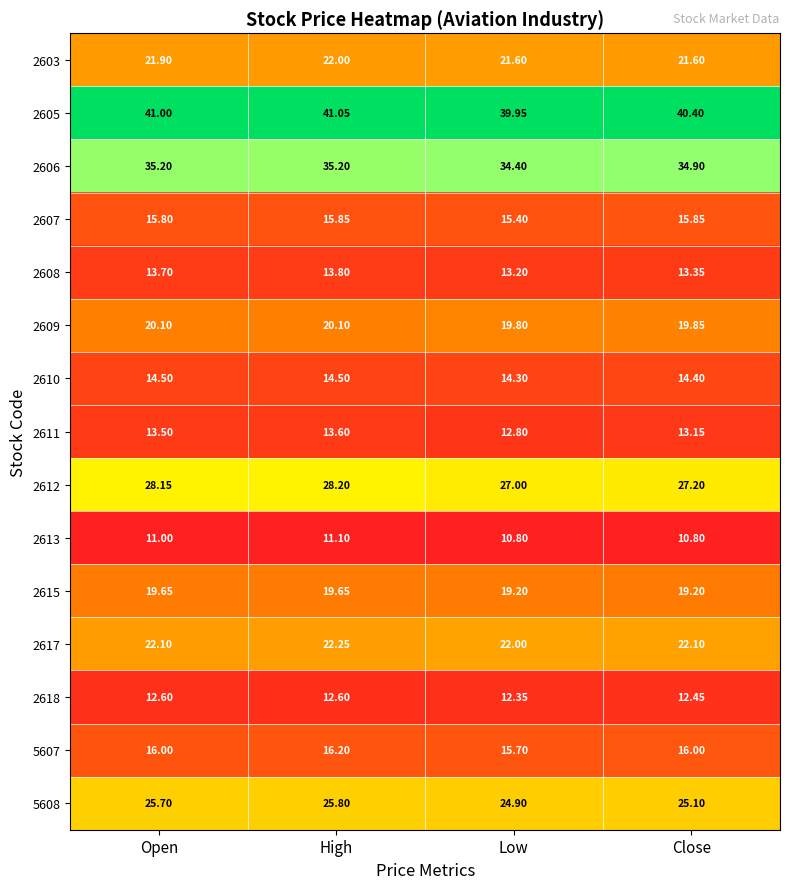

Which category has the highest value across all series?

High